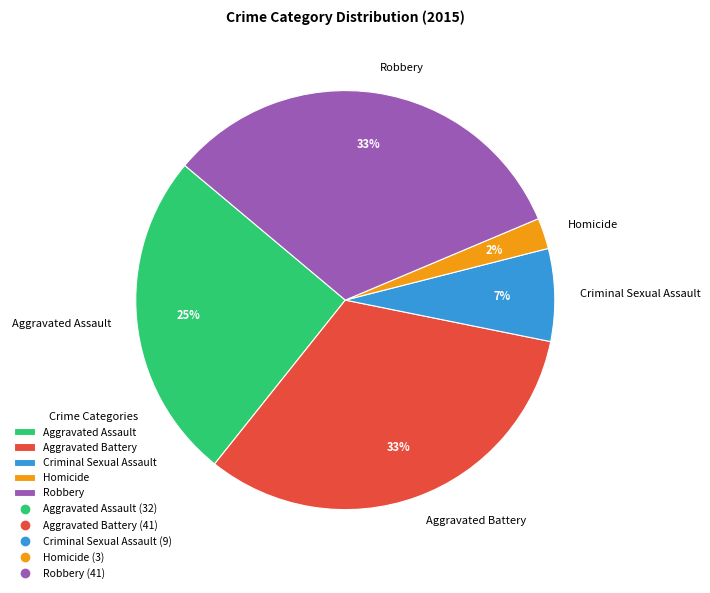

To the nearest percent, what percentage of the pie is Aggravated Battery?

33%